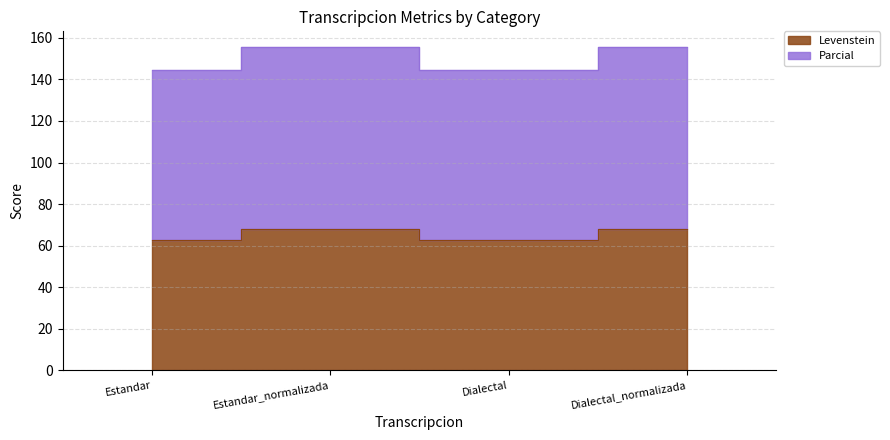

Rank the series by their maximum value, from highest to lowest.

Parcial, Levenstein